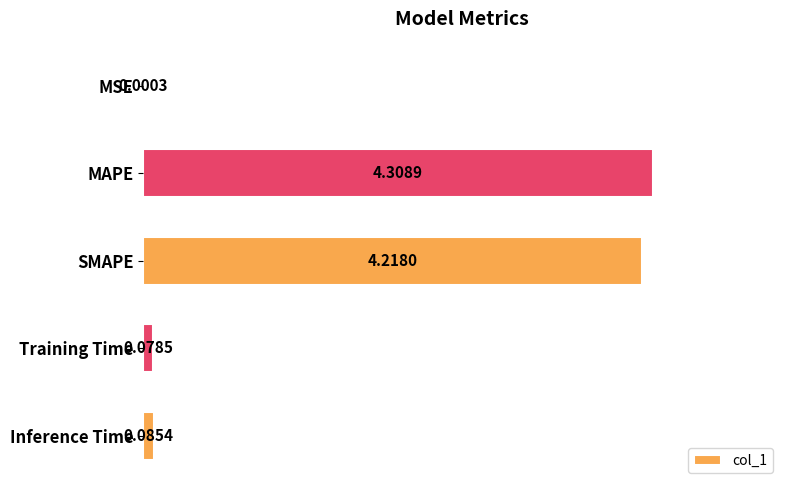

Which category has the highest value across all series?

MAPE